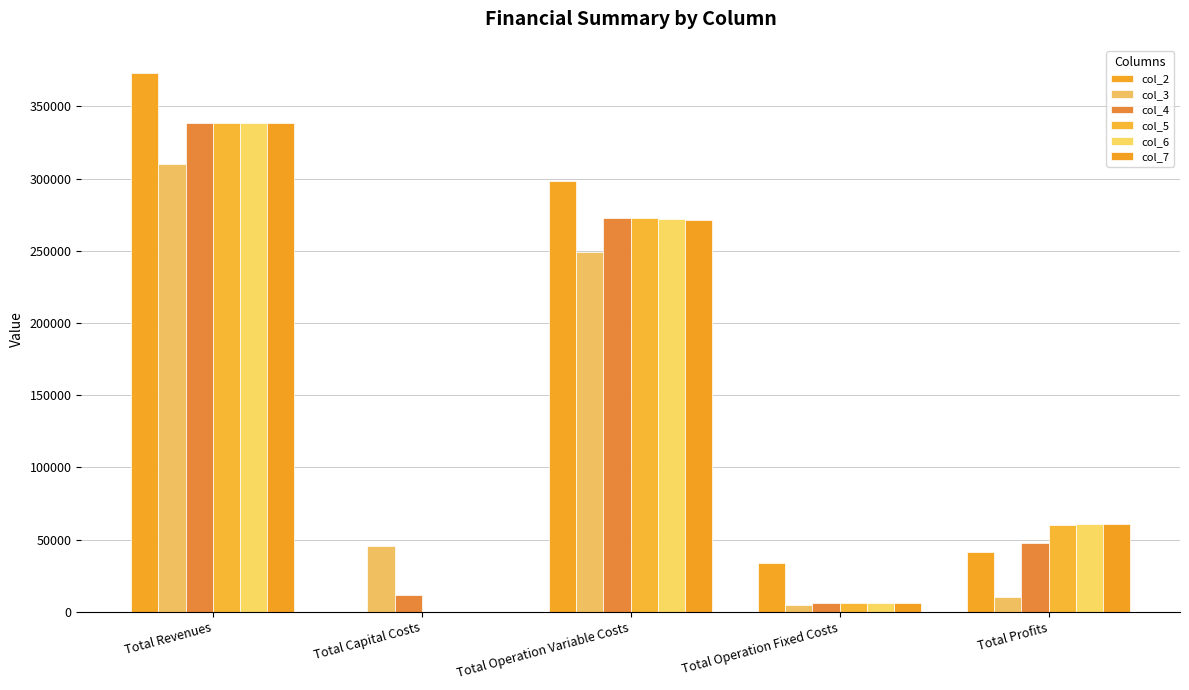

How many values in col_2 are above zero?

4